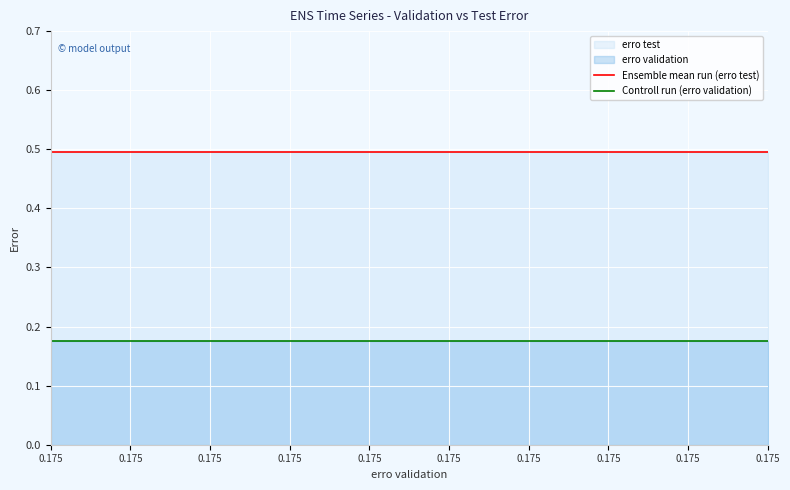

True or false: Controll run (erro validation) and Ensemble mean run (erro test) cross at least once.

False